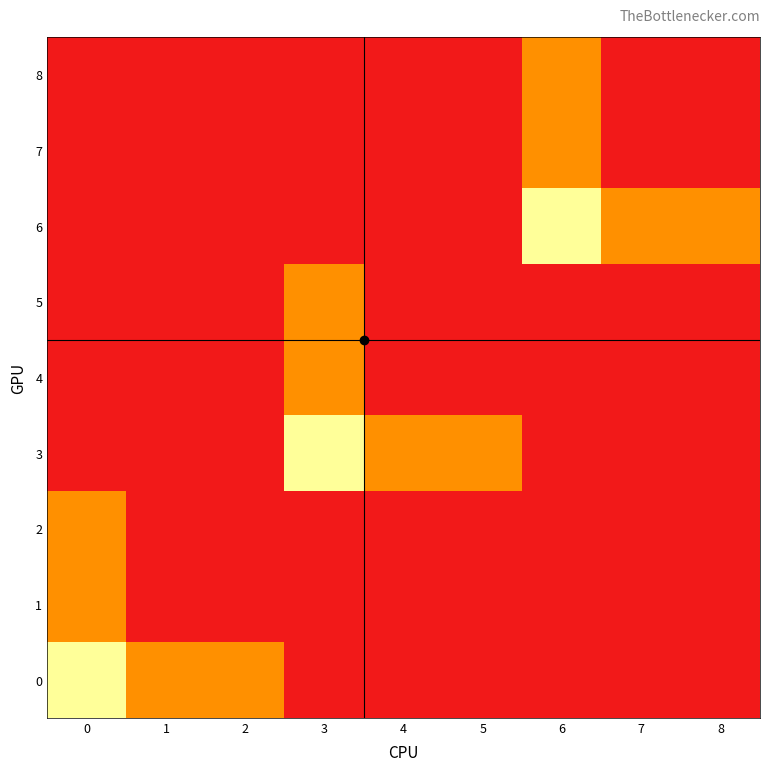

At how many categories does at least one series exceed 1?

3